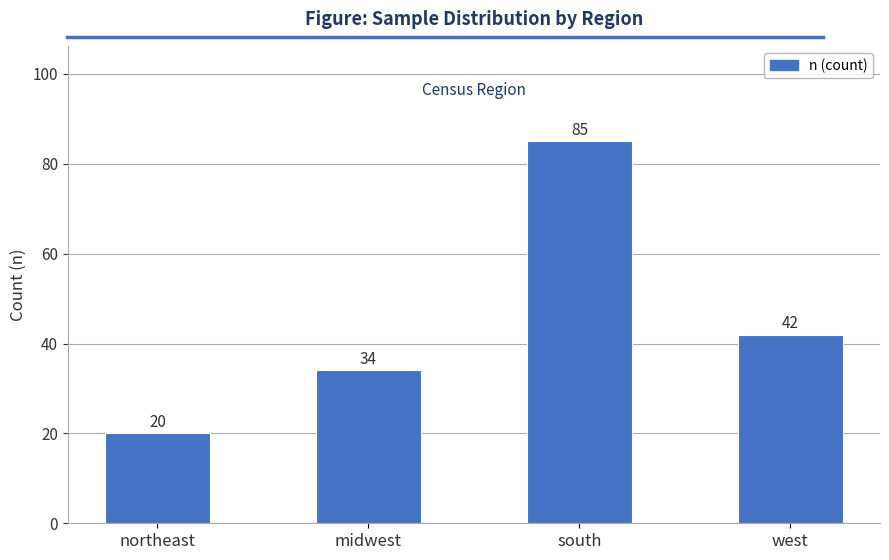

What is the smallest value displayed?

20